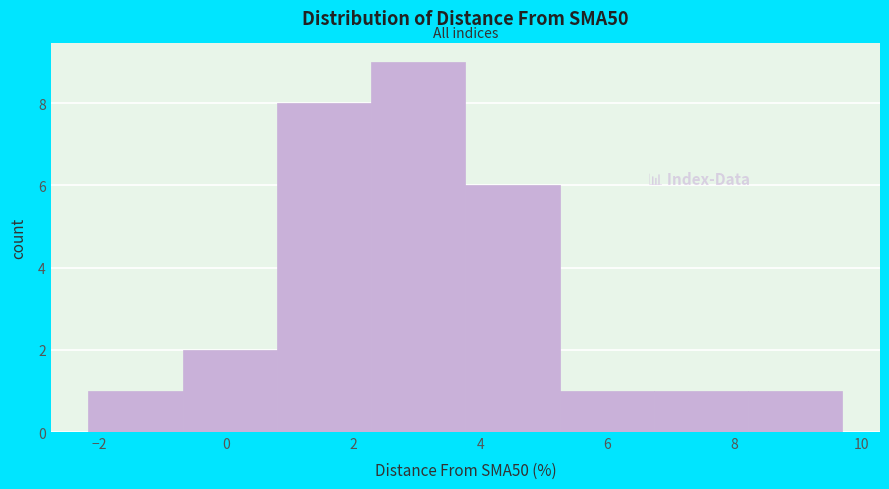

Reading left to right, transcribe this chart: for each bar, give the range it covers on the x-axis and its height. Neither the bar edges nor the heights are printed on the chart, so give them approximately, as read against the axes.

-2.2 to -0.6: 1
-0.6 to 0.8: 2
0.8 to 2.2: 8
2.2 to 3.8: 9
3.8 to 5.2: 6
5.2 to 6.8: 1
6.8 to 8.2: 1
8.2 to 9.6: 1